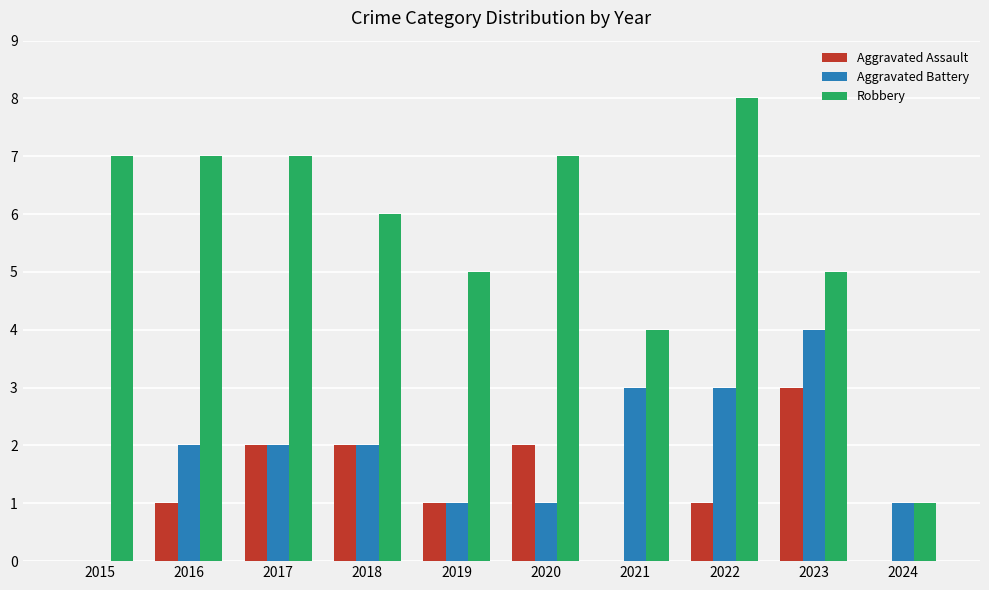

Reading left to right, what are all the values shown in this chart?

Aggravated Assault: 2015=0	2016=1	2017=2	2018=2	2019=1	2020=2	2021=0	2022=1	2023=3	2024=0
Aggravated Battery: 2015=0	2016=2	2017=2	2018=2	2019=1	2020=1	2021=3	2022=3	2023=4	2024=1
Robbery: 2015=7	2016=7	2017=7	2018=6	2019=5	2020=7	2021=4	2022=8	2023=5	2024=1